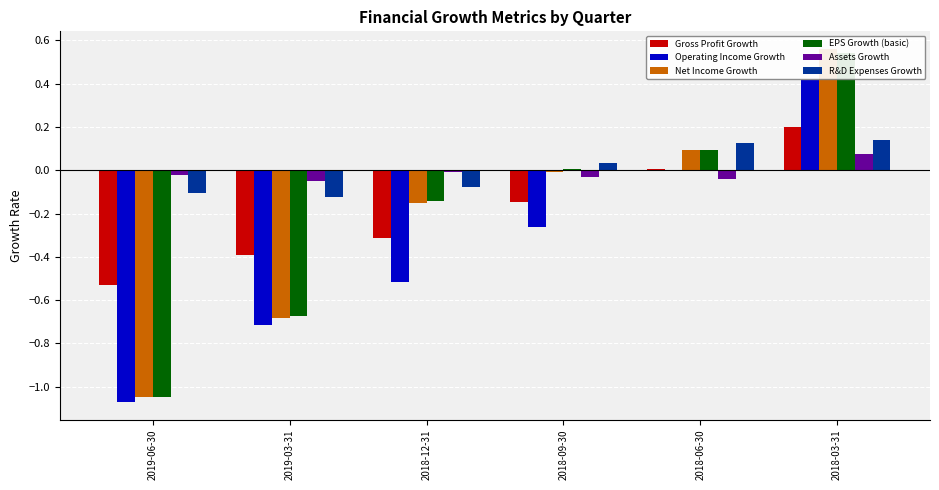

Reading left to right, extract all data points from this chart.

Gross Profit Growth: -0.5	-0.4	-0.3	-0.1	0.0	0.2
Operating Income Growth: -1.1	-0.7	-0.5	-0.3	-0.0	0.4
Net Income Growth: -1.0	-0.7	-0.2	-0.0	0.1	0.6
EPS Growth (basic): -1.0	-0.7	-0.1	0.0	0.1	0.5
Assets Growth: -0.0	-0.0	-0.0	-0.0	-0.0	0.1
R&D Expenses Growth: -0.1	-0.1	-0.1	0.0	0.1	0.1